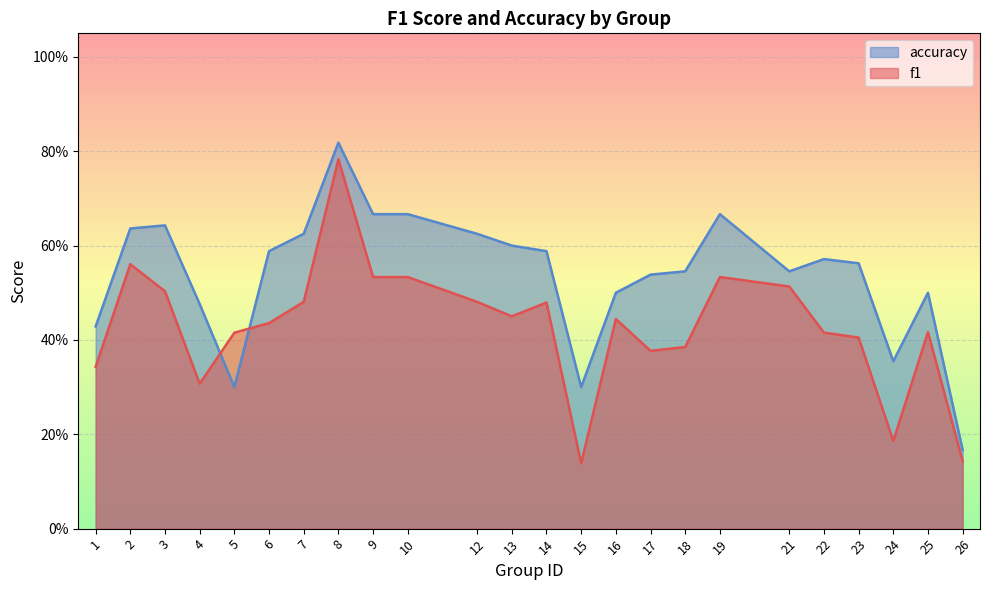

What is the value of the f1 point at the 4th from the left?

0.3